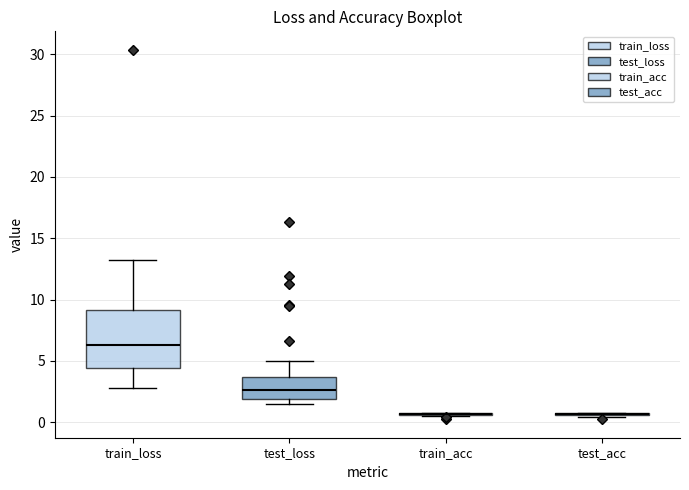

Comparing the boxes themselves (not the whiskers), which one is the tallest?

train_loss